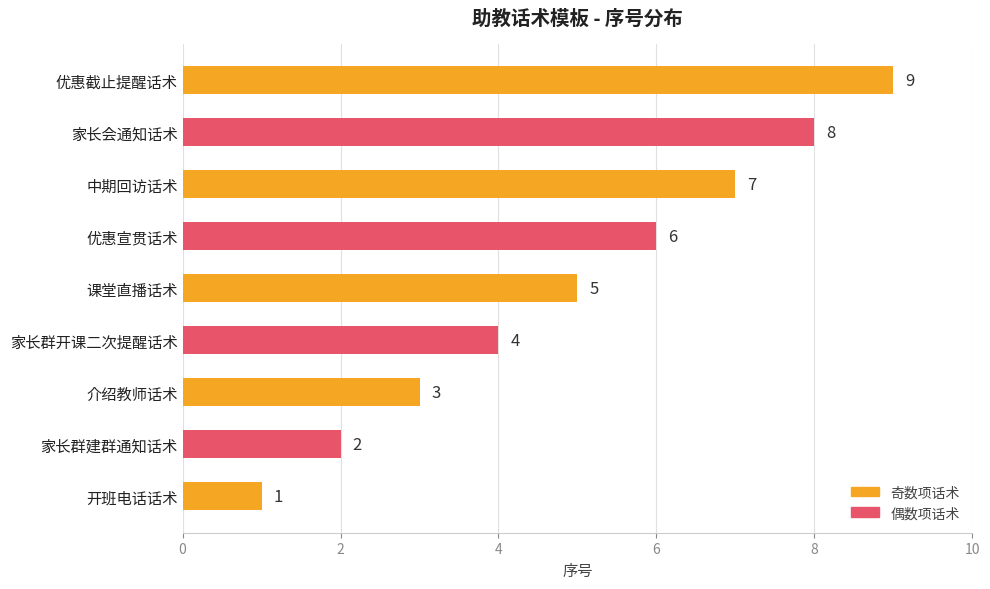

What is the sum of all values?

45